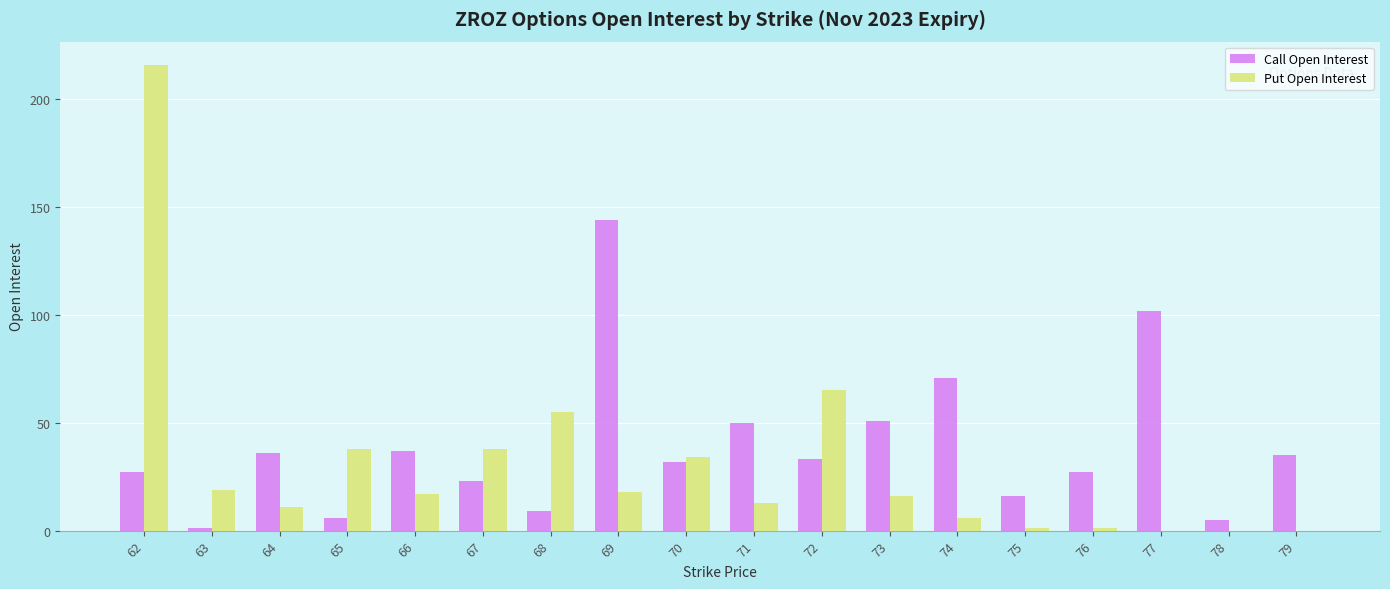

Is it true that Call Open Interest equals 57 at 70?

False